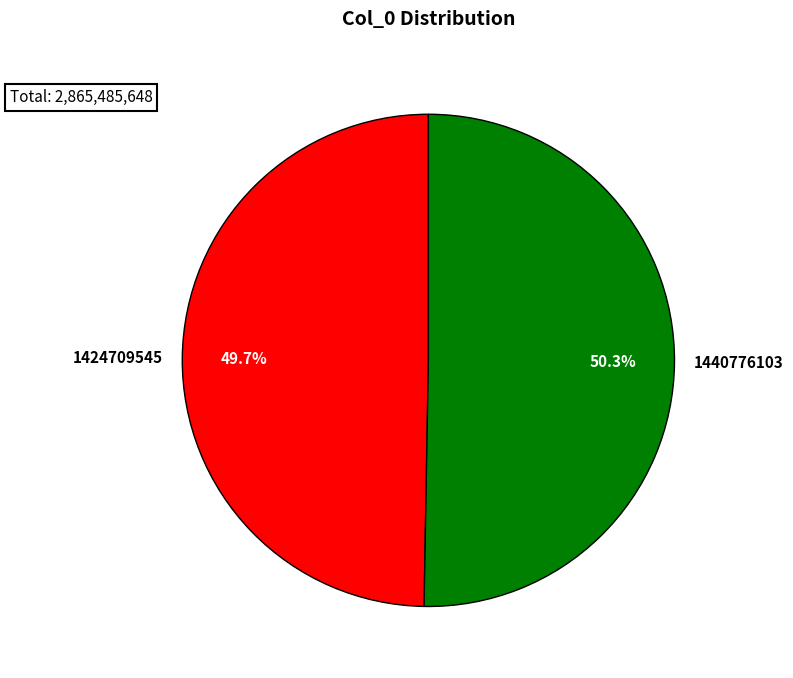

The 1440776103 slice represents 59% of the pie. True or false?

False